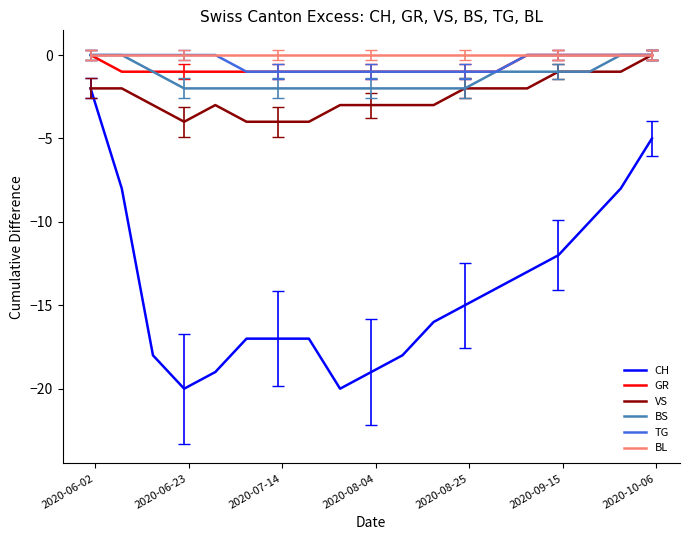

What is the minimum value shown in the chart?

-20